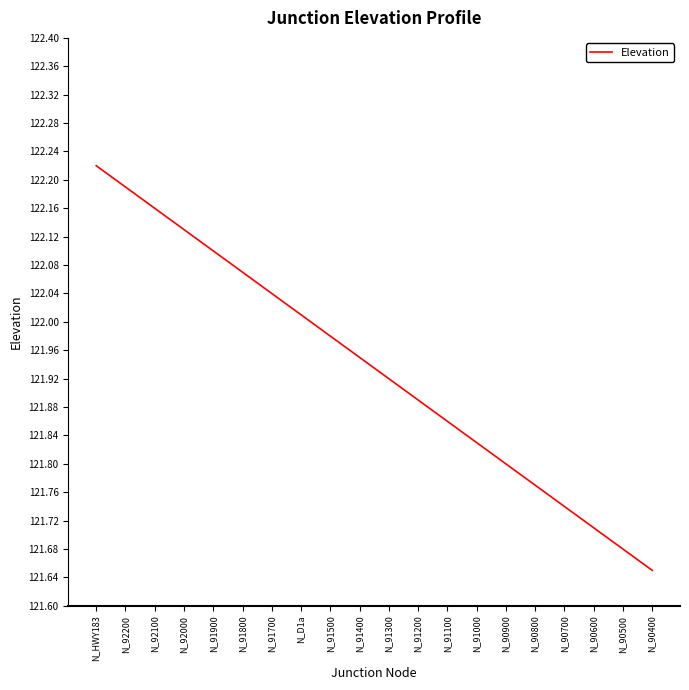

The chart shows a value of 203.0 at N_91700. True or false?

False